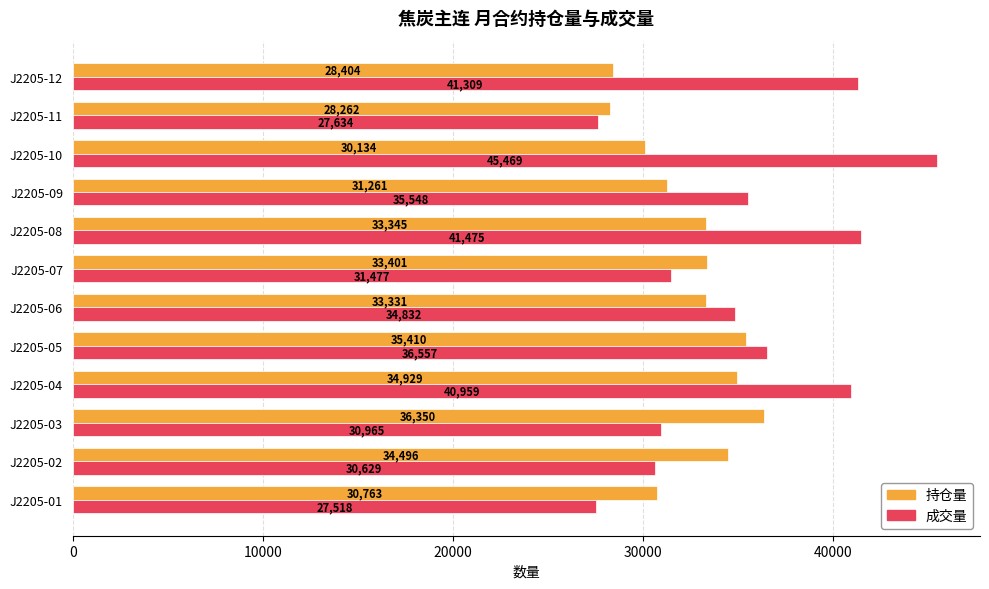

At which label is 持仓量 closest to 32306?

J2205-06